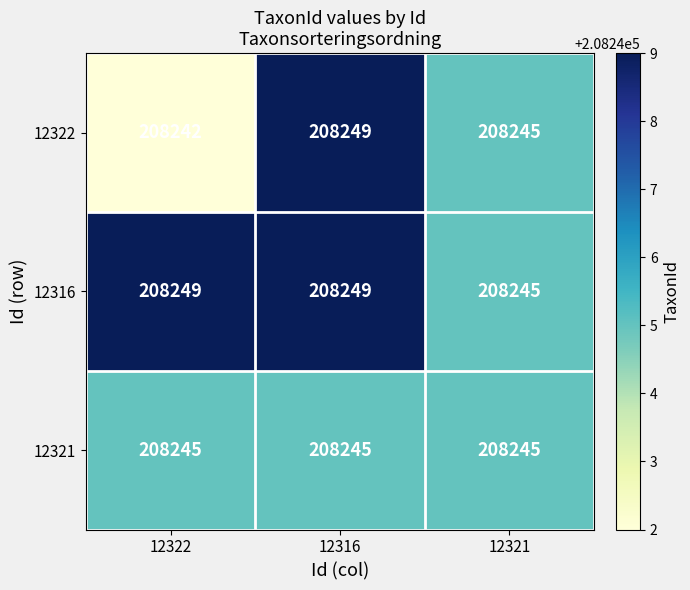

At 12322, list the series in order from largest to smallest.

12316, 12321, 12322